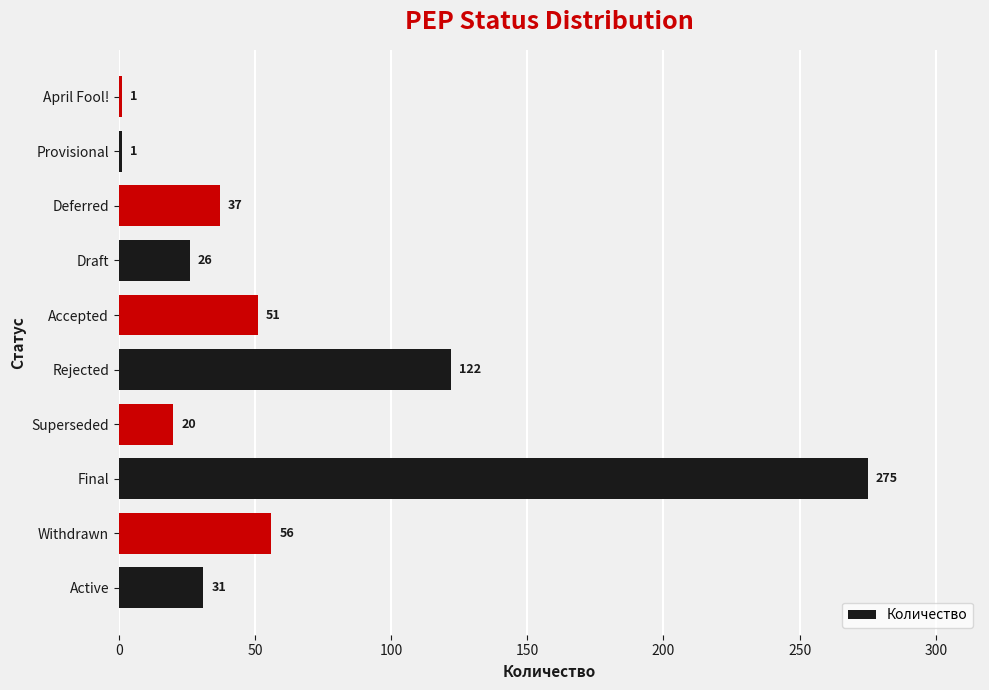

Reading bottom to top, transcribe all the data shown in this chart.

Active=31	Withdrawn=56	Final=275	Superseded=20	Rejected=122	Accepted=51	Draft=26	Deferred=37	Provisional=1	April Fool!=1